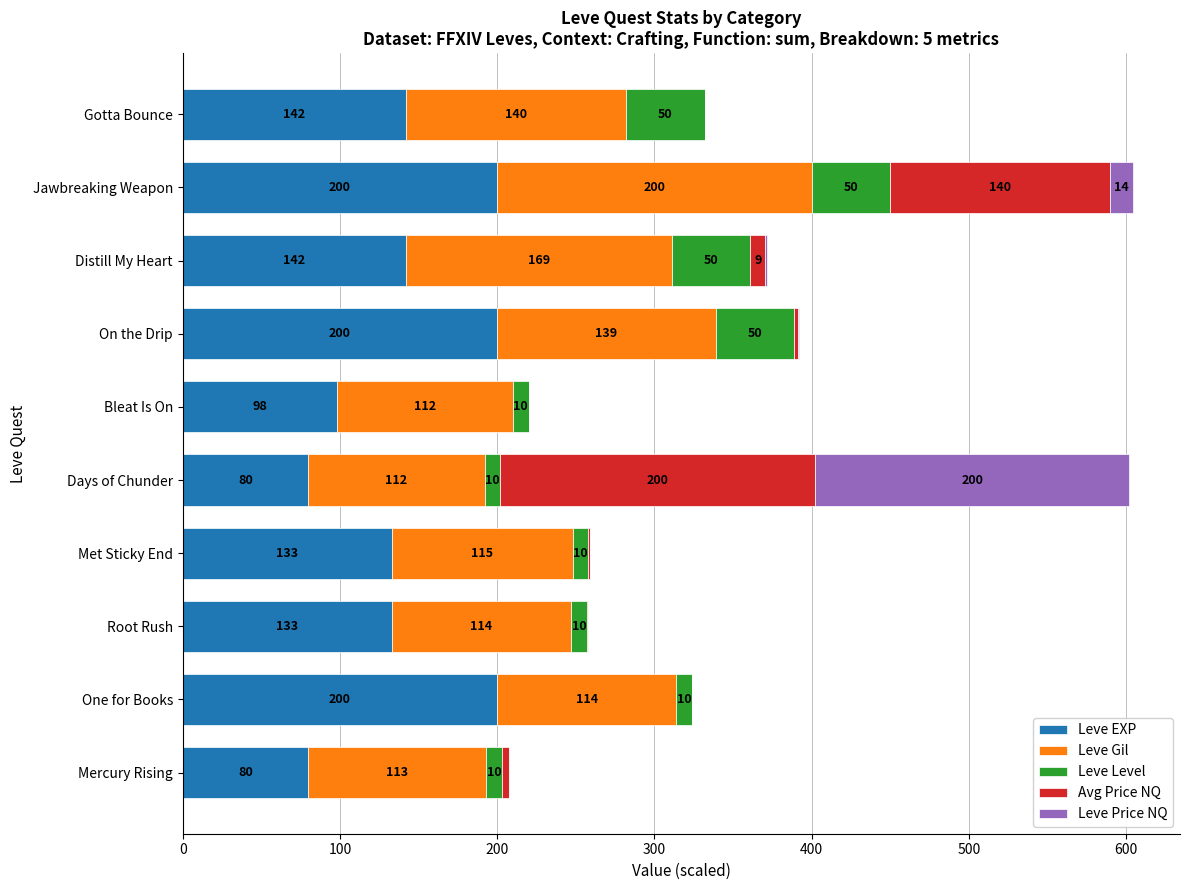

At which category is the sum across all series the highest?

Jawbreaking Weapon